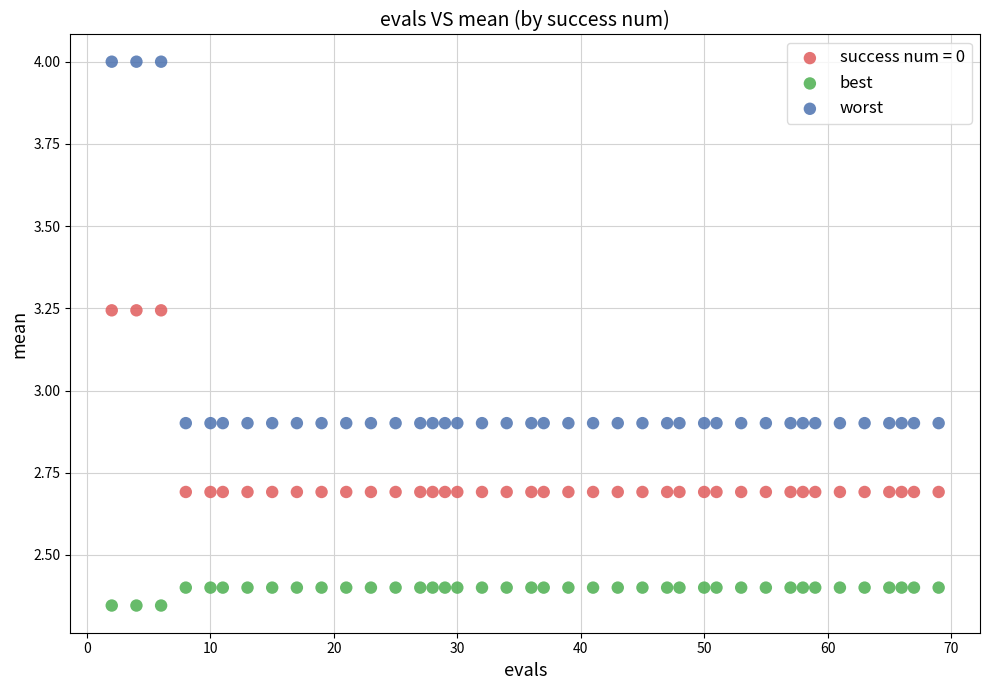

Which series has the largest Y range (max minus min)?

worst